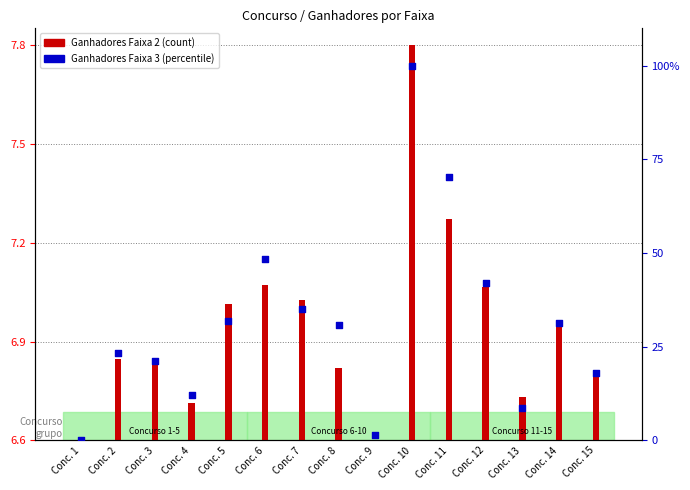

What is the change in value from Conc. 11 to Conc. 15?

-52.1